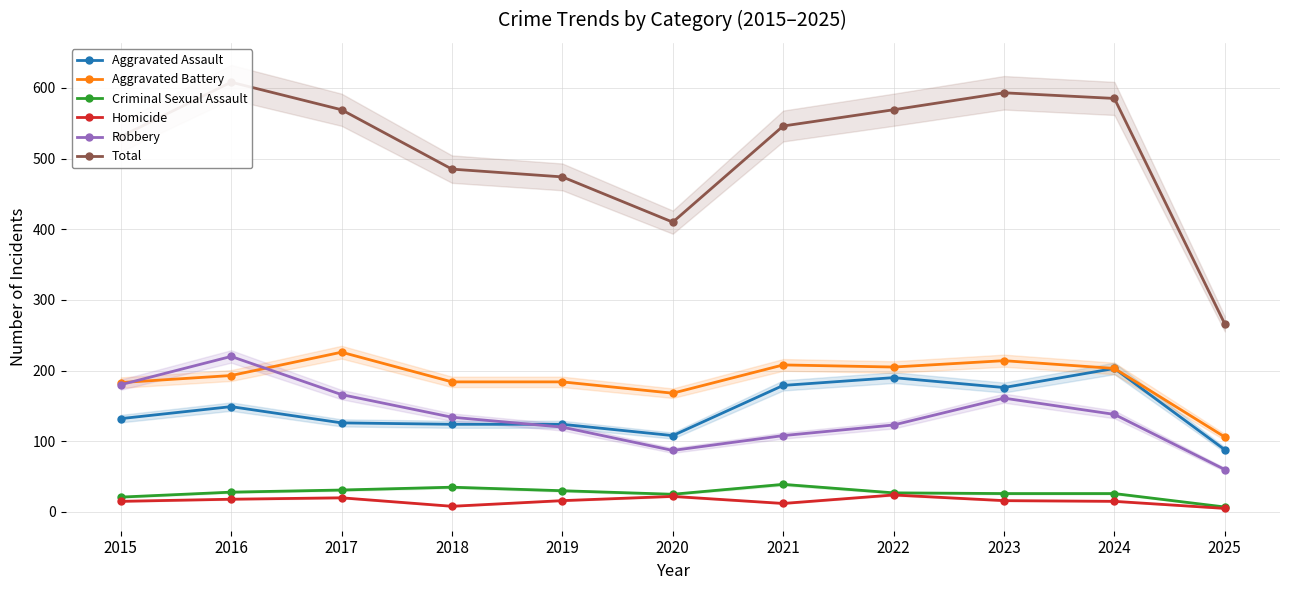

The value of Robbery at 2022 is 188. True or false?

False